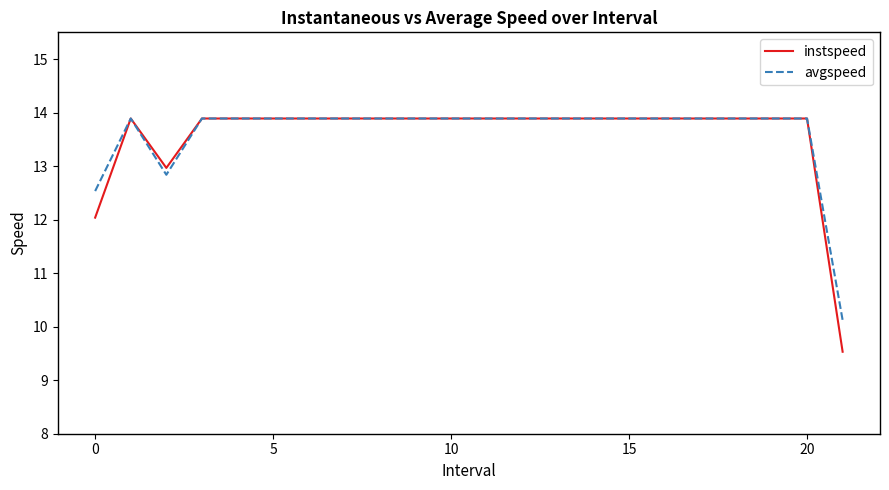

What is the maximum value shown in the chart?

13.9